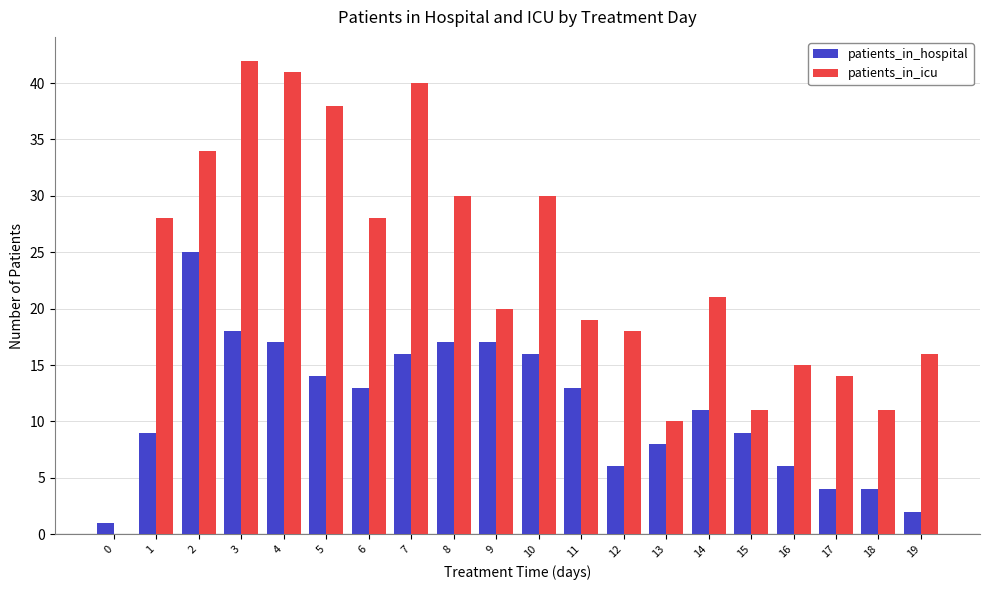

Which series has the largest range (max minus min)?

patients_in_icu